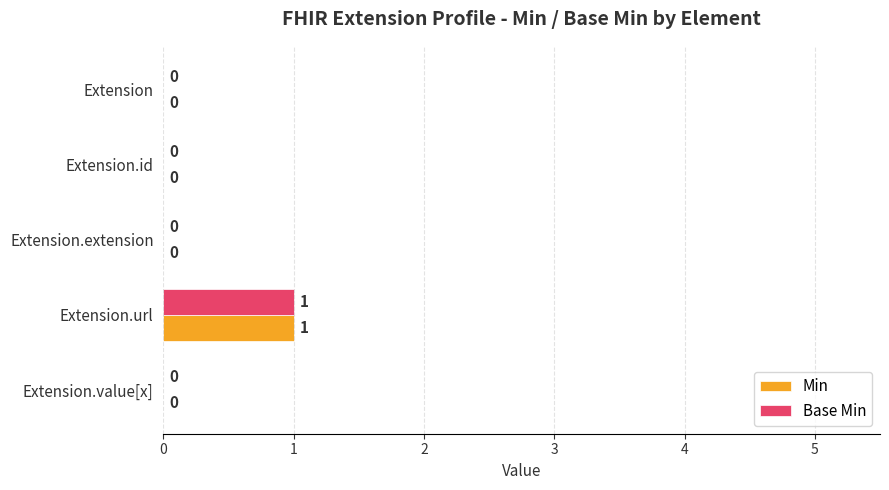

Which category has the highest value across all series?

Extension.url